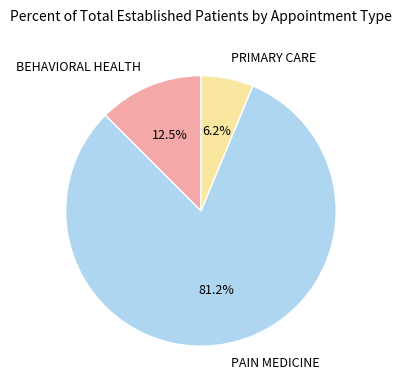

To the nearest percent, what portion does PAIN MEDICINE represent?

81%